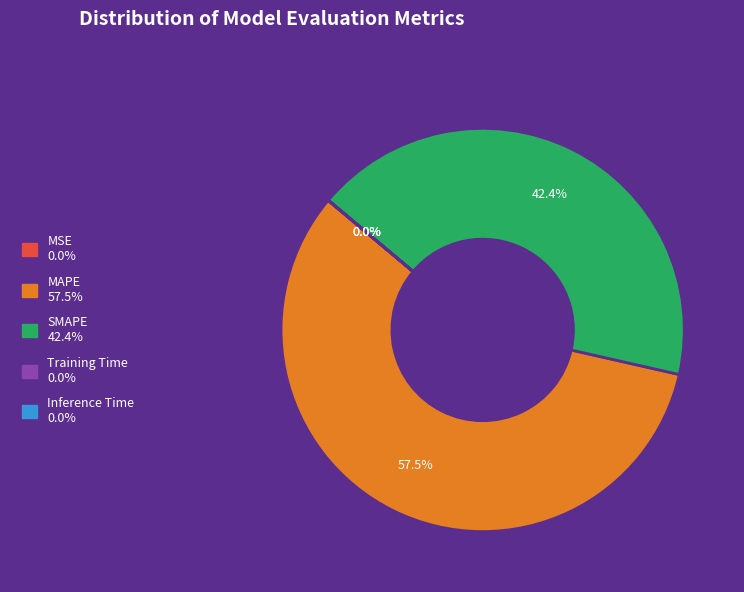

What is the total percentage of SMAPE and MAPE?

100.0%